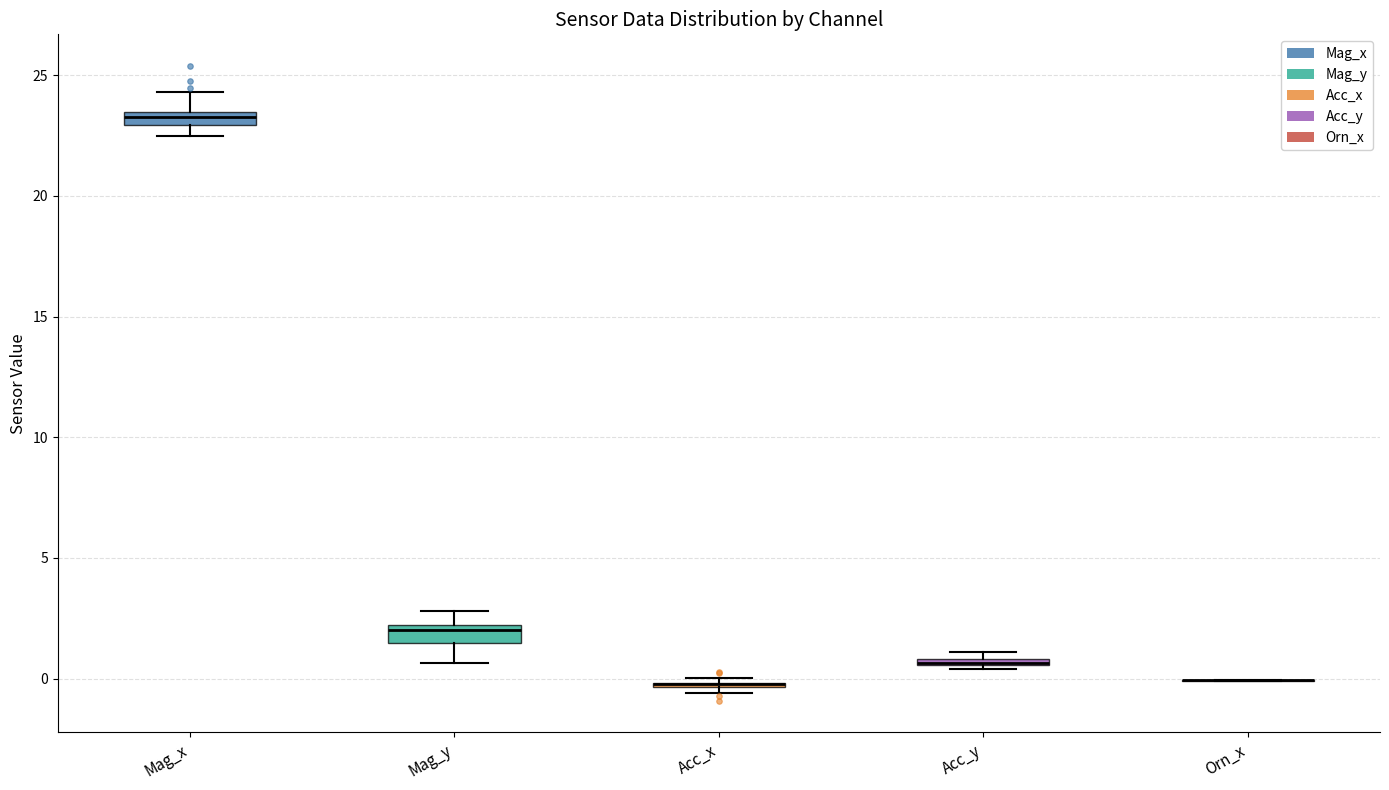

Where is the upper edge of the box for Acc_x on the y-axis? The values are not printed on the chart, so give them approximately, as read against the axis.

0.0